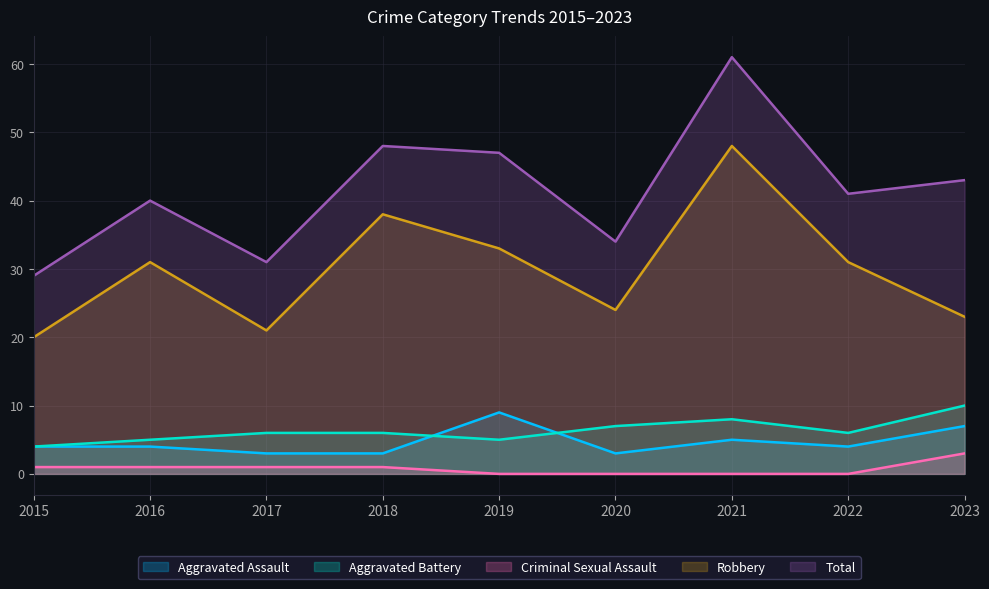

What is the spread (max minus min) of values at 2017?

30